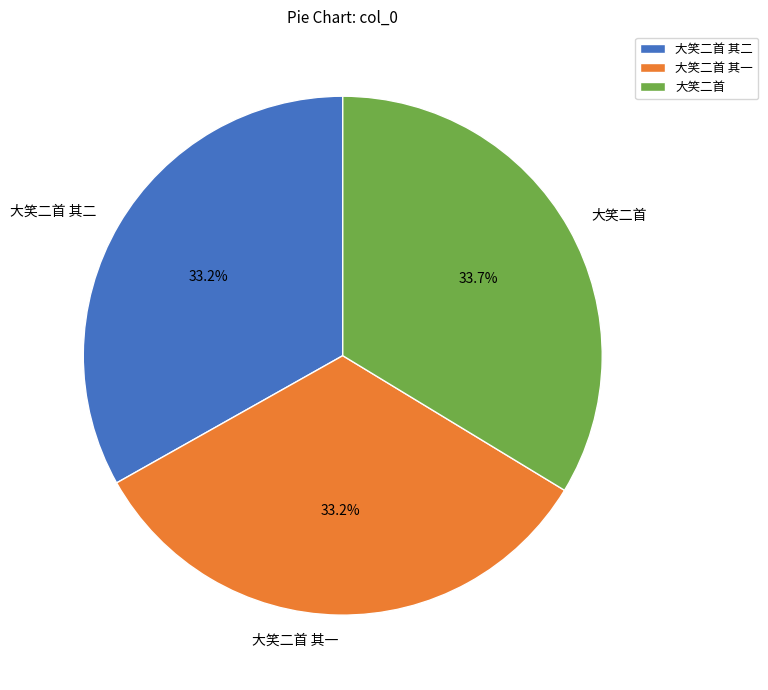

True or false: 大笑二首 accounts for 21% of the total.

False